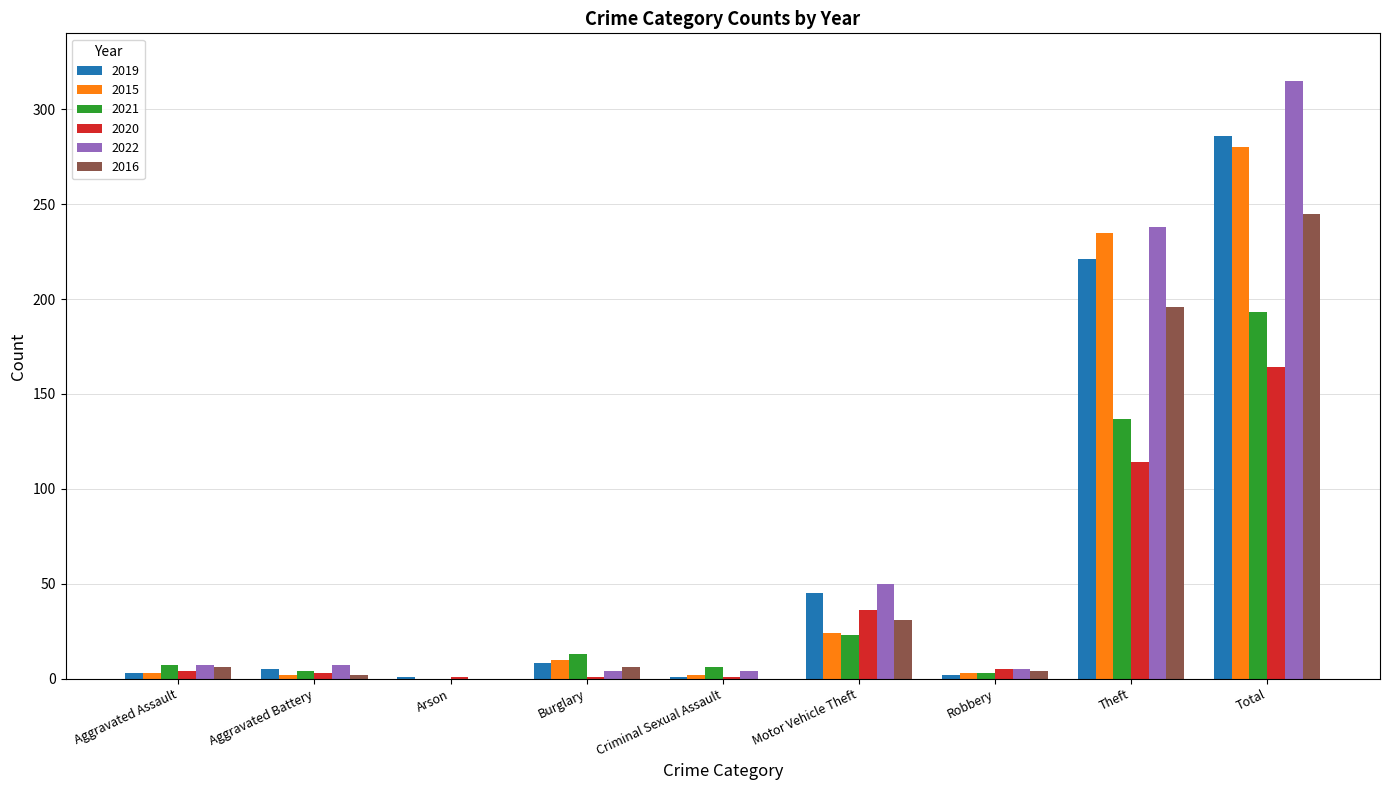

The value of 2020 at Motor Vehicle Theft is 36. True or false?

True